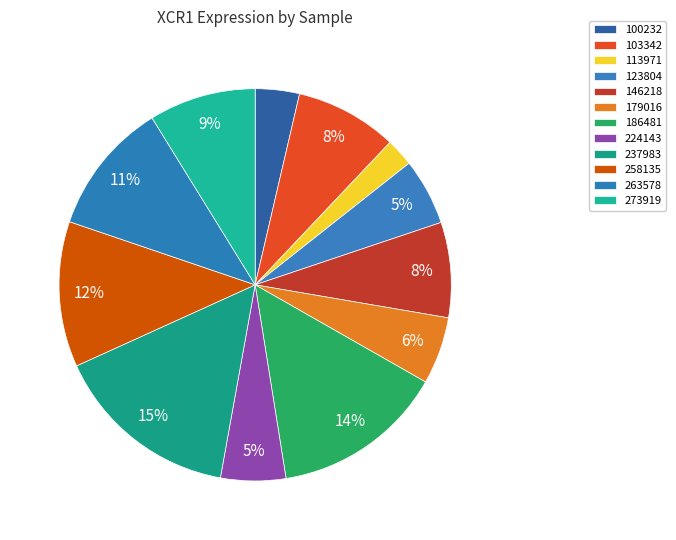

Count the number of slices in the pie.

12